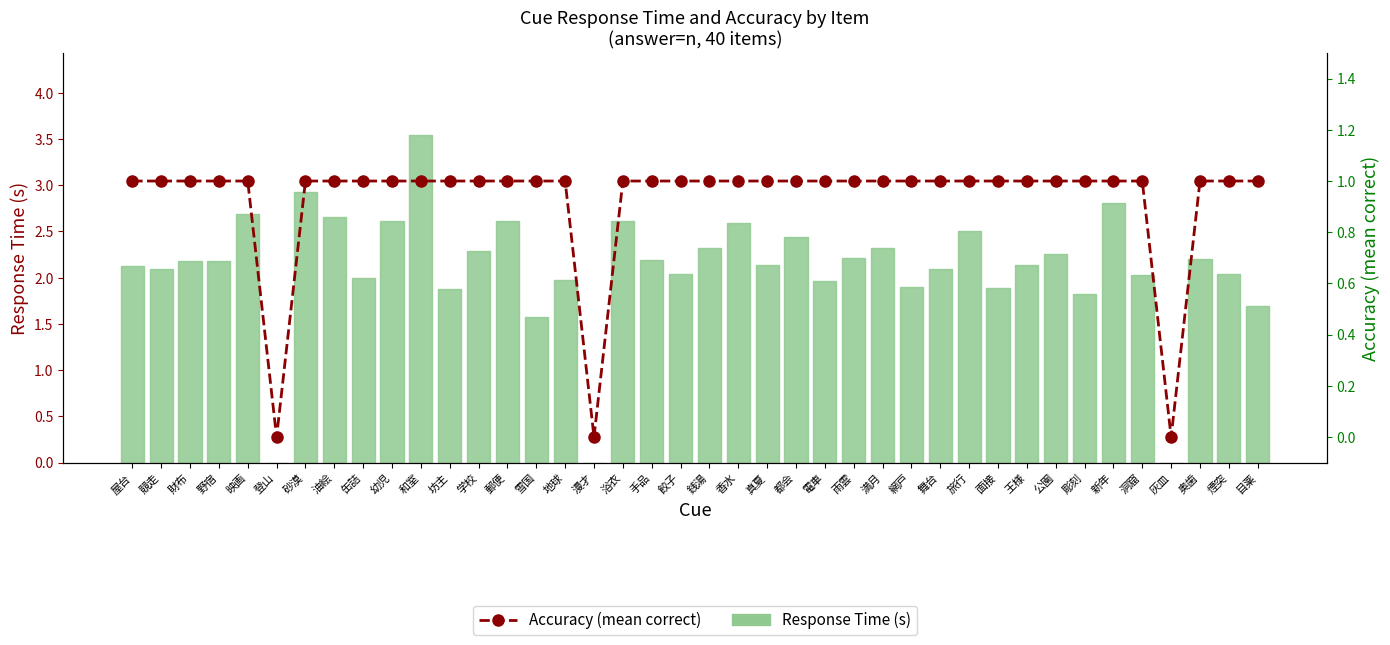

Does the chart contain stacked bars?

No